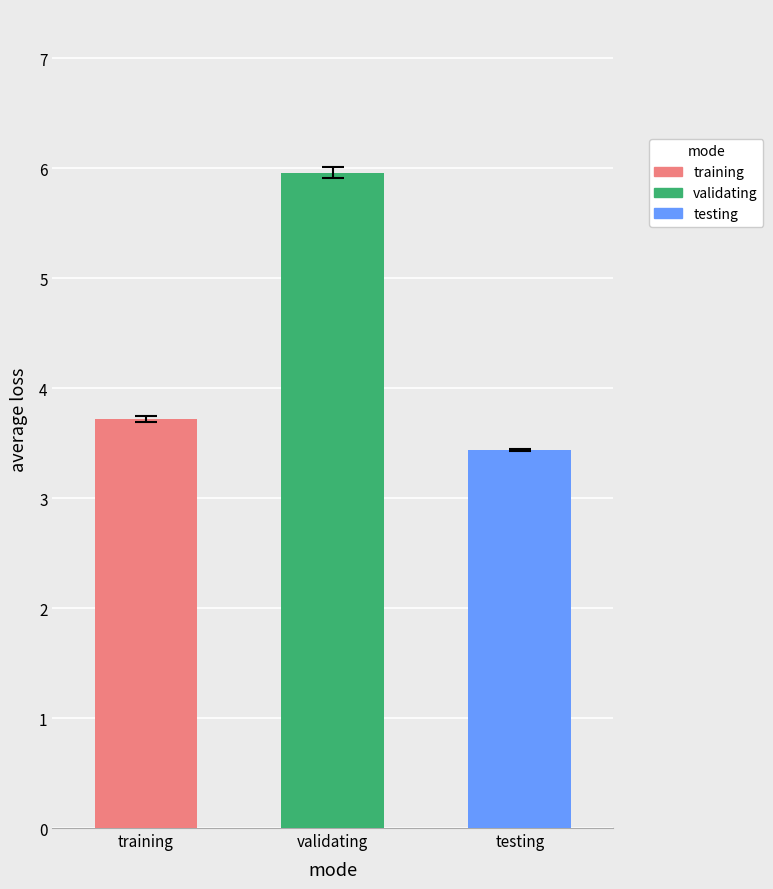

Does the chart contain any negative values?

No